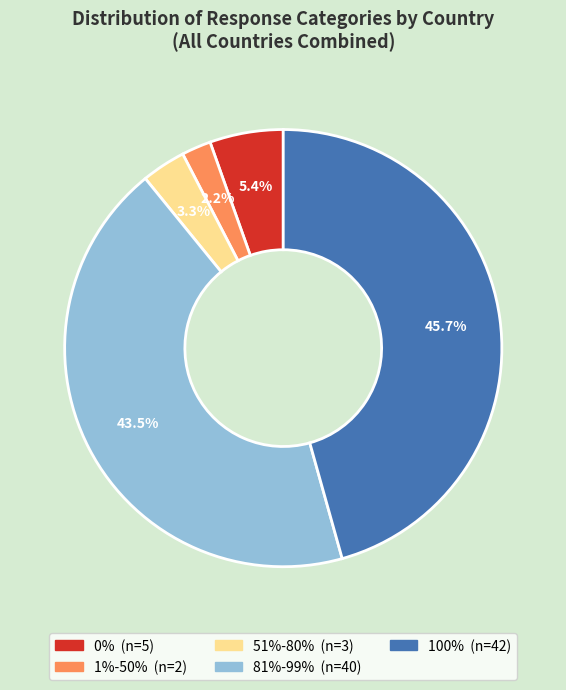

Is there any slice that represents more than half of the pie?

No